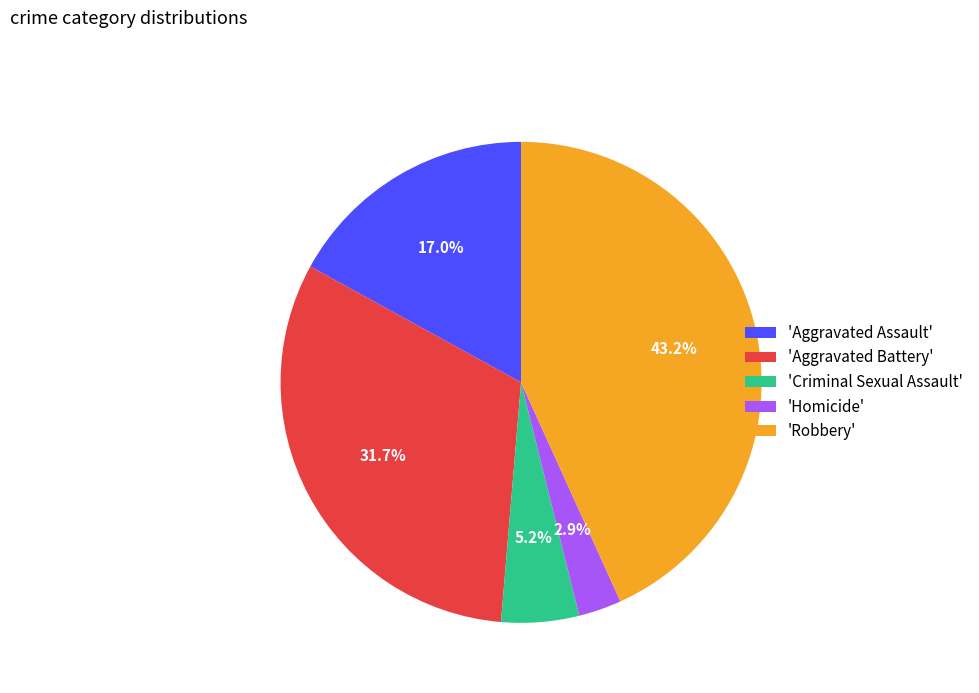

Does any single category account for the majority?

No